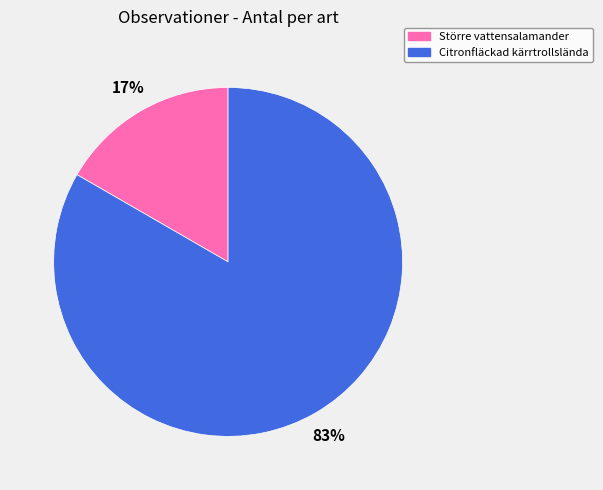

What is the largest slice in the pie chart?

Citronfläckad kärrtrollslända